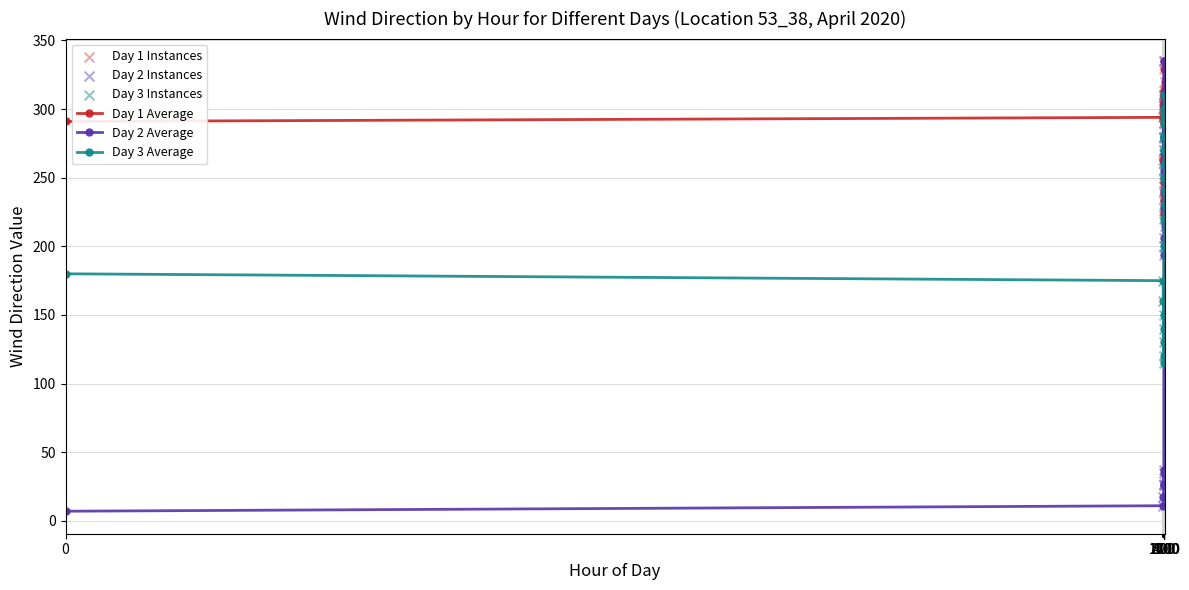

Which series has the largest total across all categories?

Day 1 Average